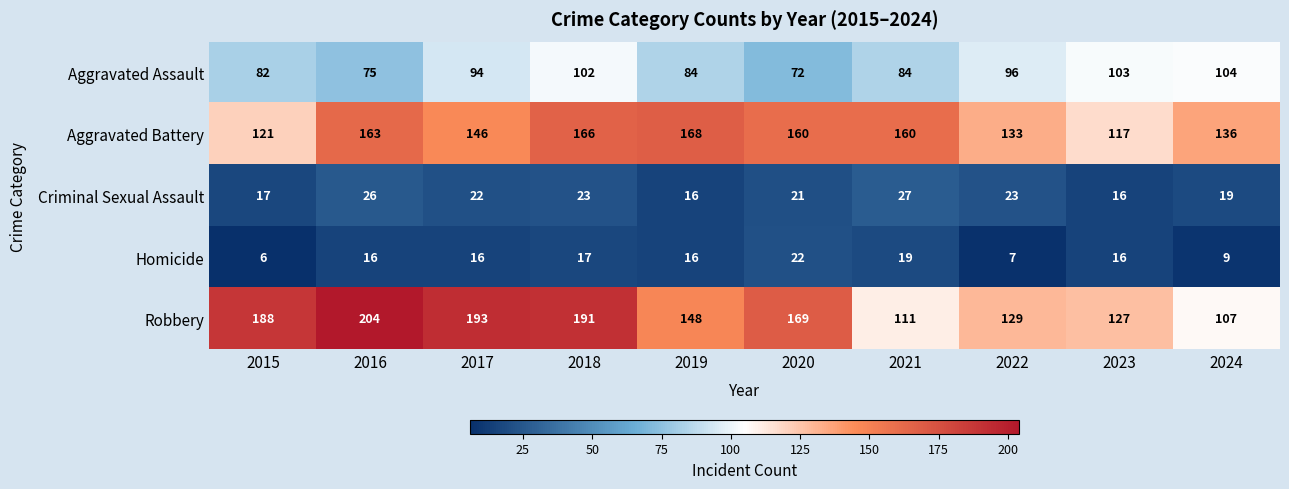

How many categories are shown in the chart?

10